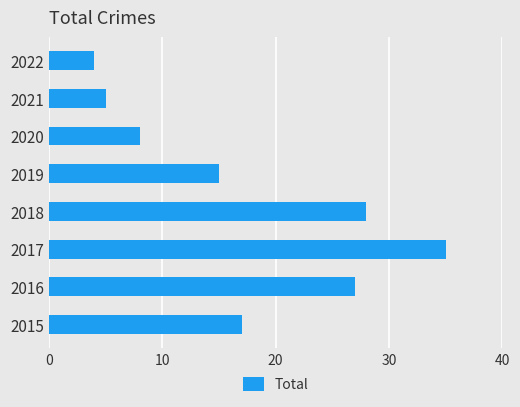

Does the chart contain stacked bars?

No